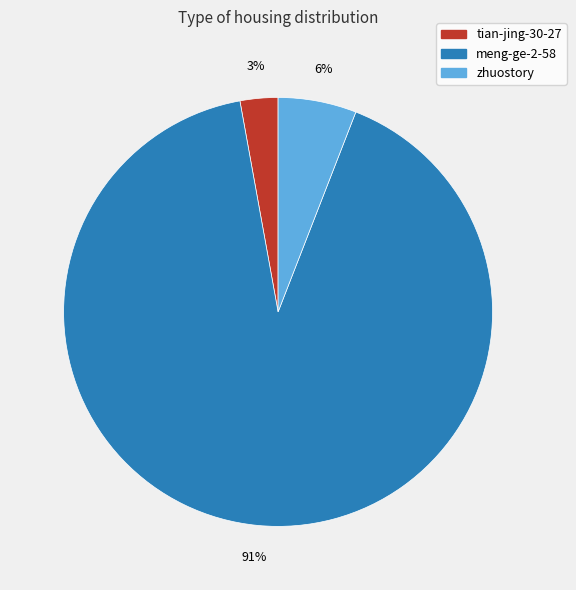

Count the number of slices in the pie.

3